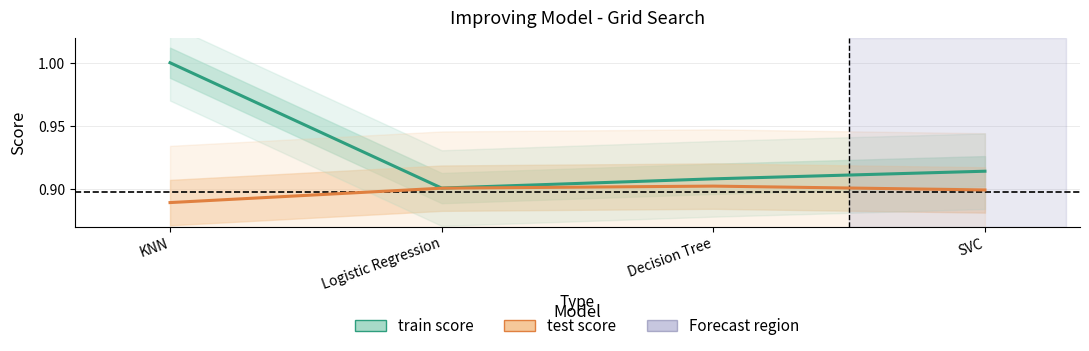

True or false: test score and train score cross at least once.

False